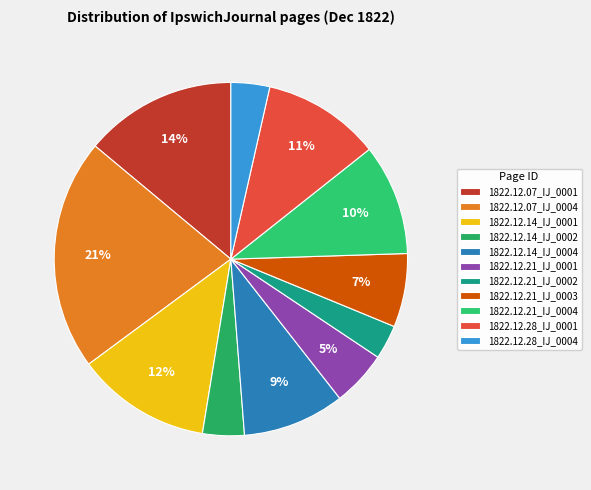

How many slices are in this pie chart?

11